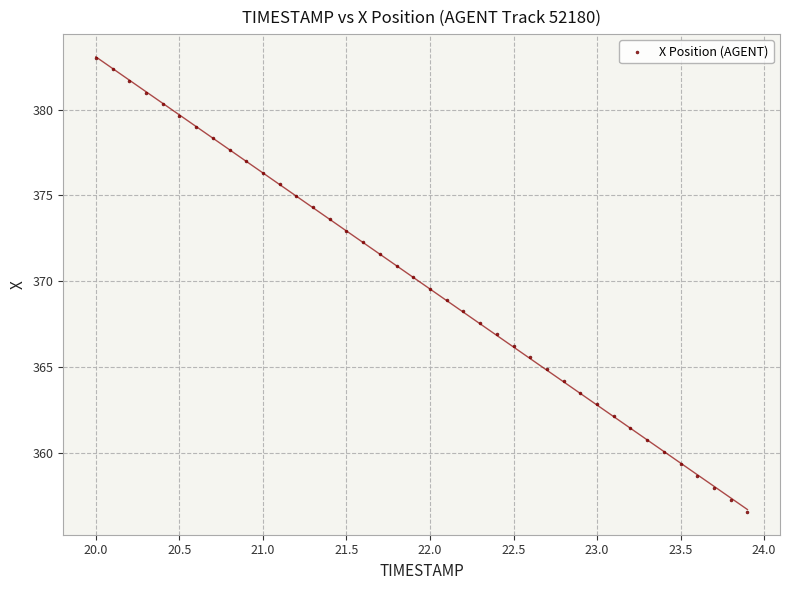

What is the range of X values (max minus min)?

3.9